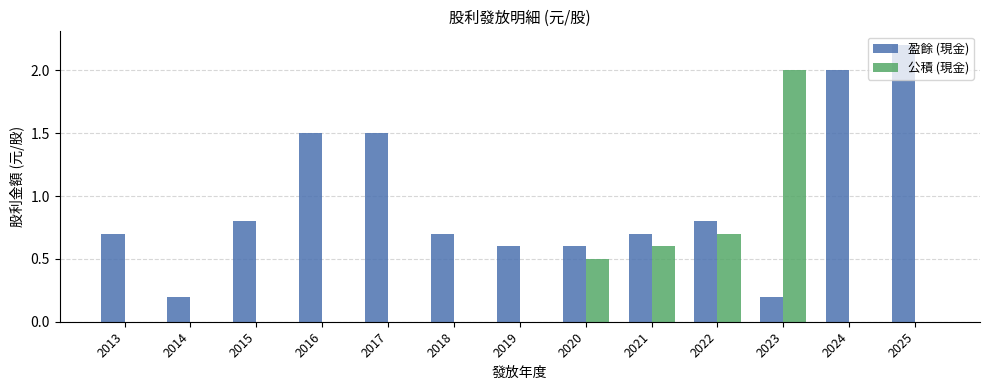

Which label corresponds to the largest value in the chart?

2025